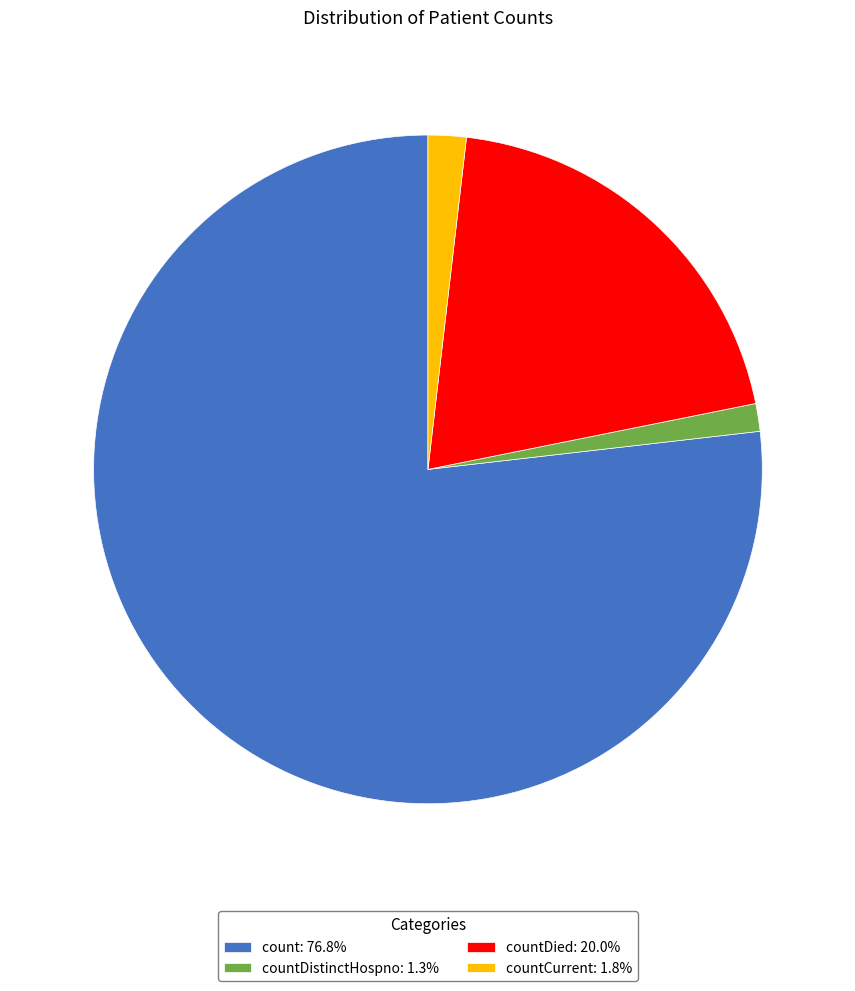

Does count: 76.8% account for over 50% of the chart?

Yes